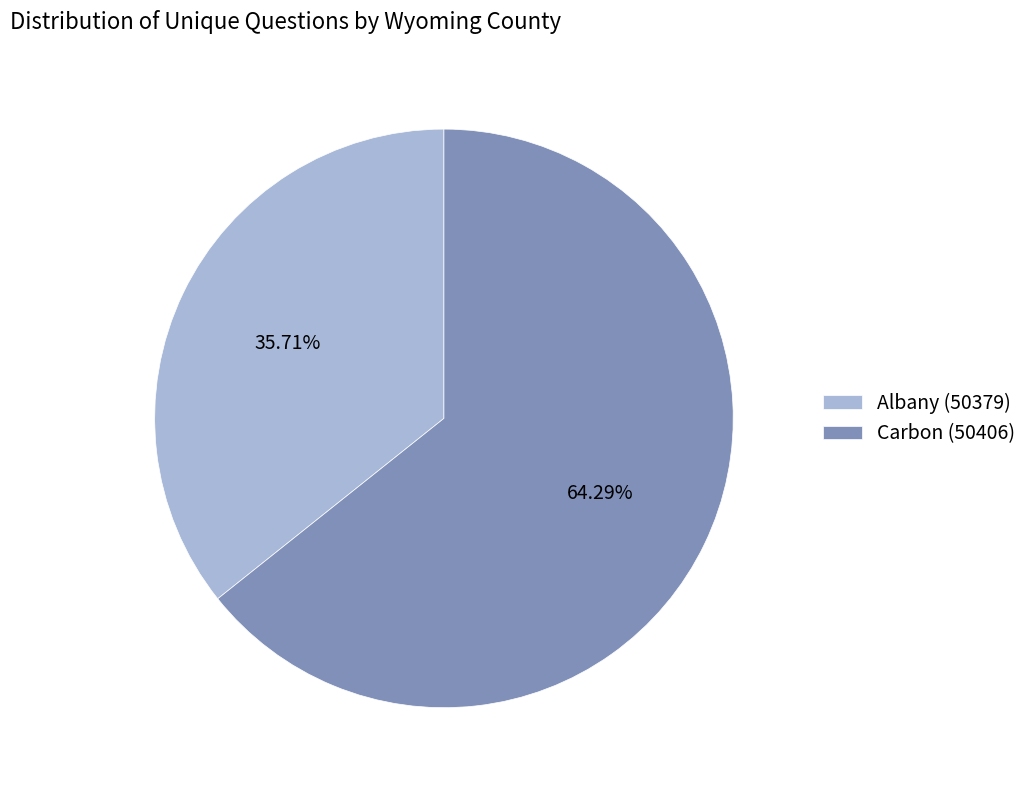

True or false: Albany (50379) accounts for 36% of the total.

True